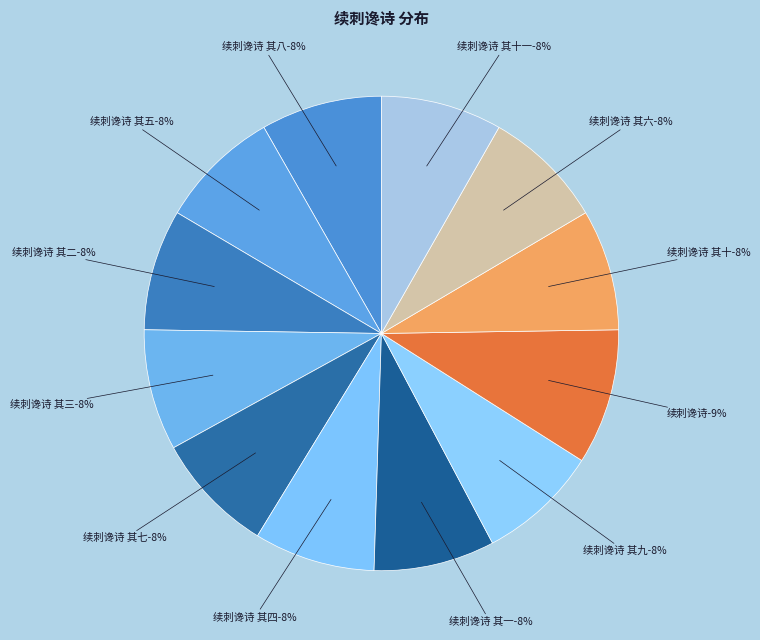

To the nearest percent, what portion does 续刺谗诗 其四 represent?

8%